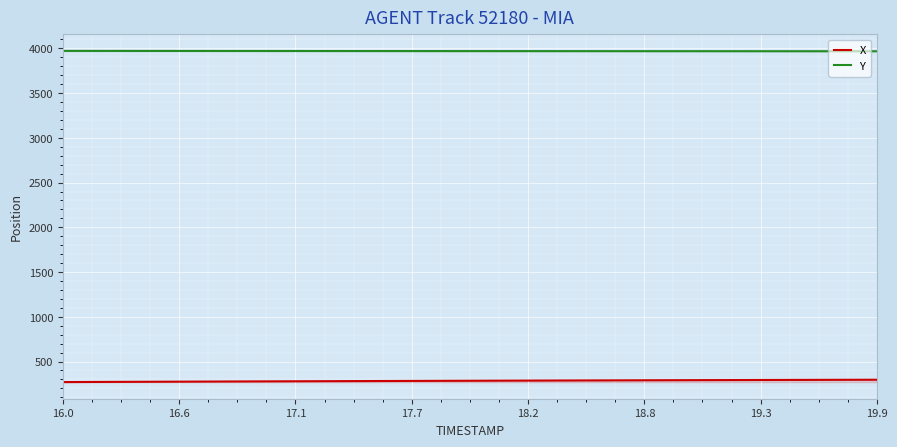

At how many categories does at least one series exceed 2852?

40